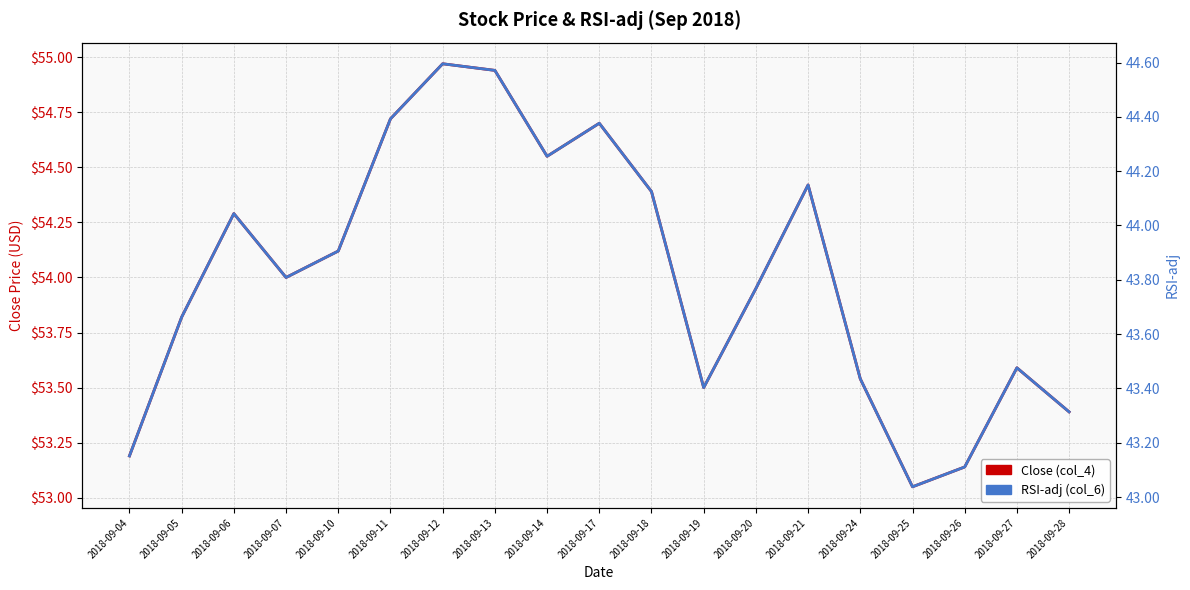

What is the smallest value displayed?

43.0